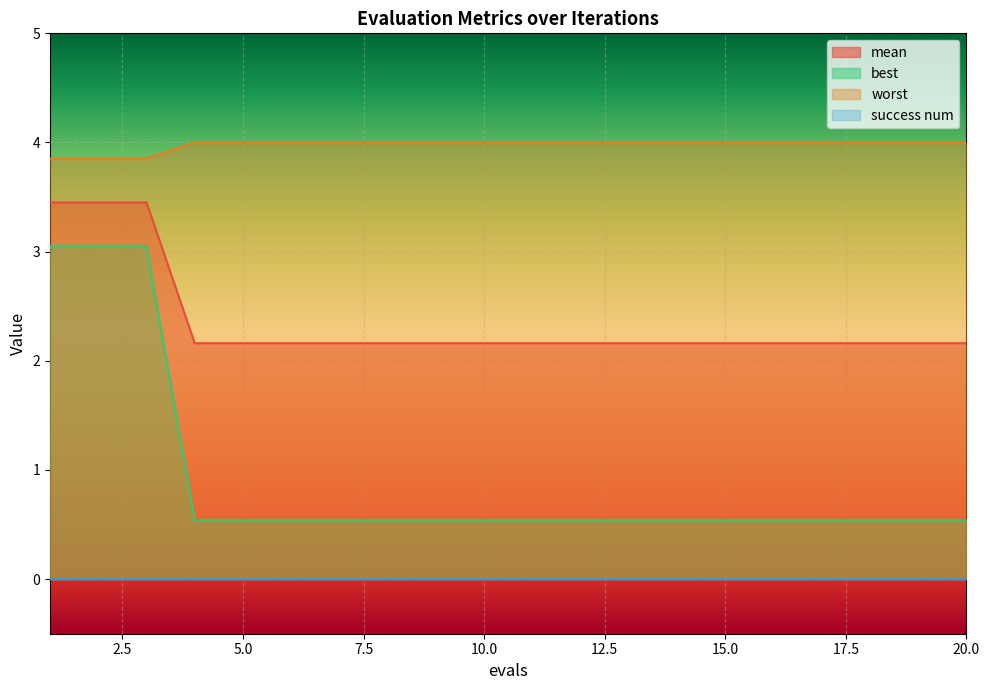

True or false: worst has a value of 4.0 at 10.0.

True